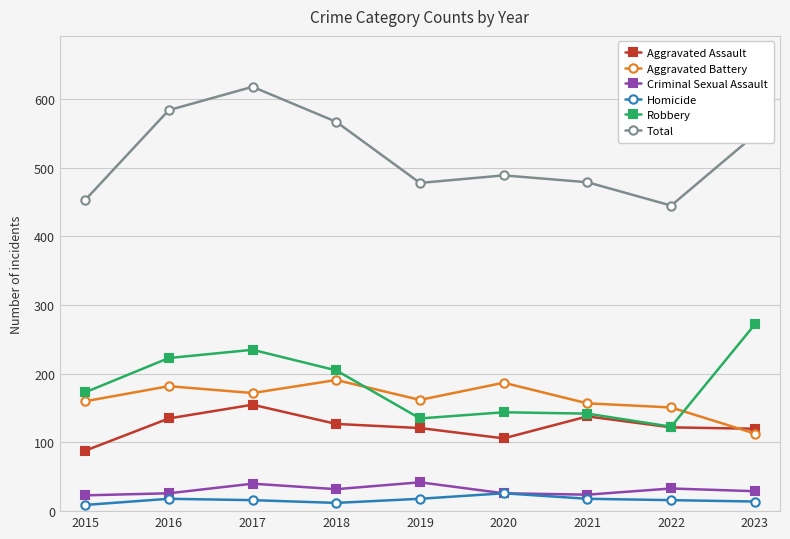

What is the highest value of the Robbery series?

272